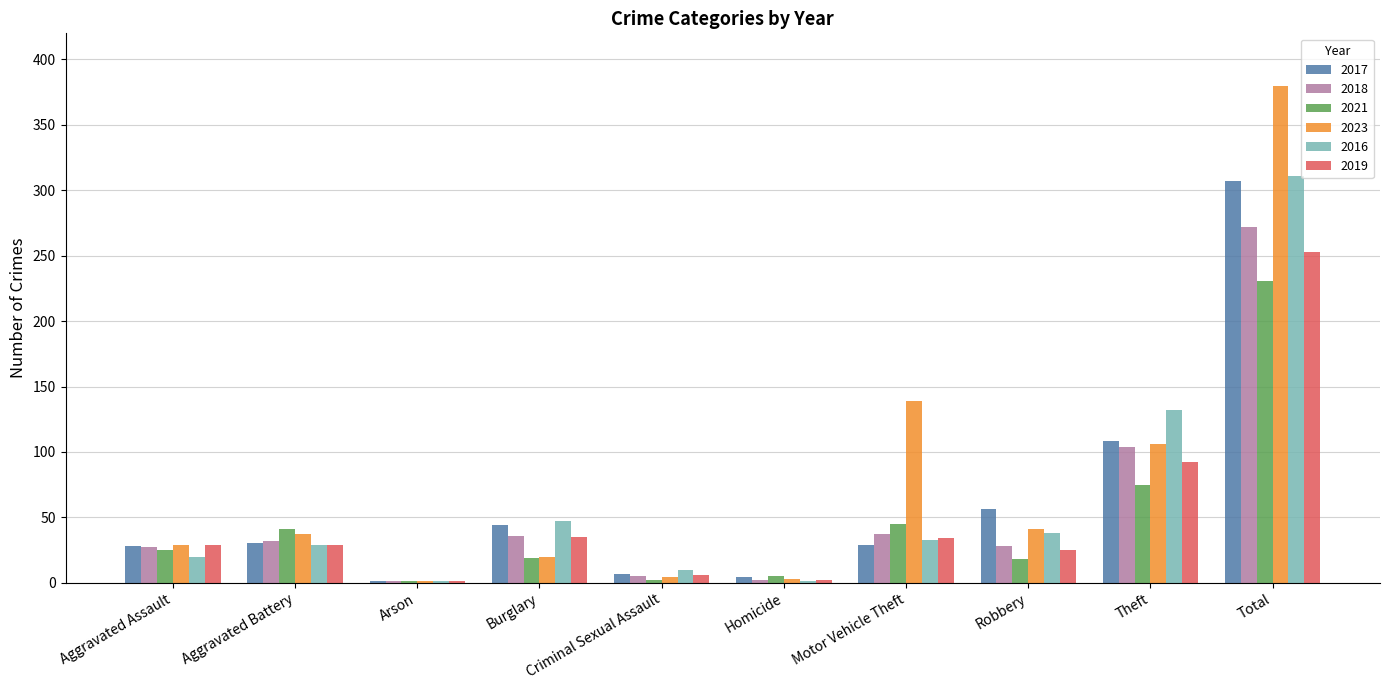

At which label does 2018 reach its peak?

Total